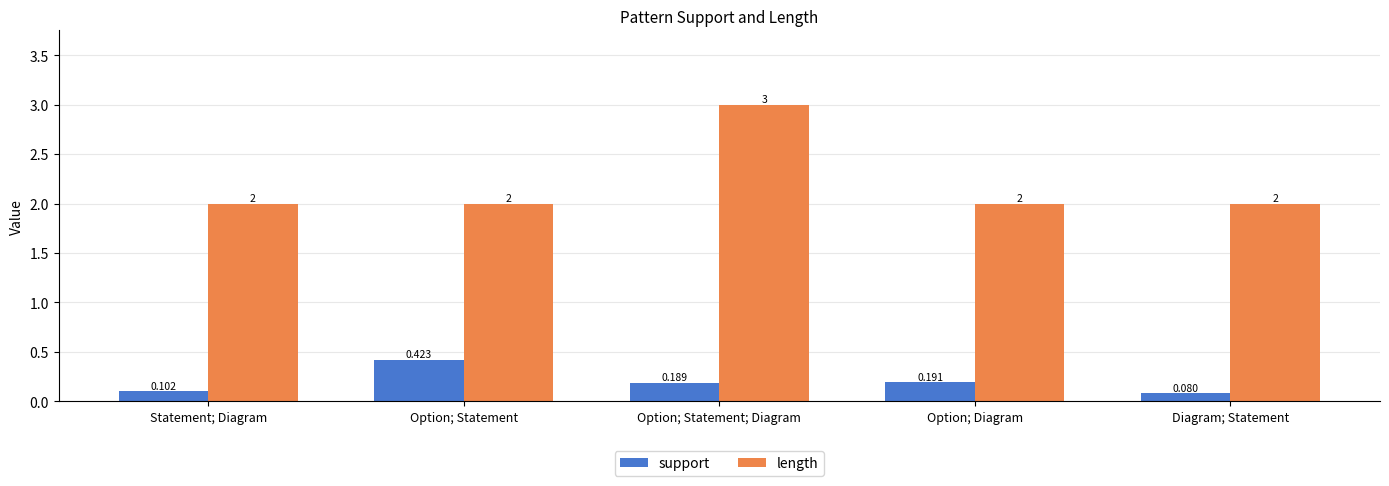

Count the support values in the range 0 to 1.

5